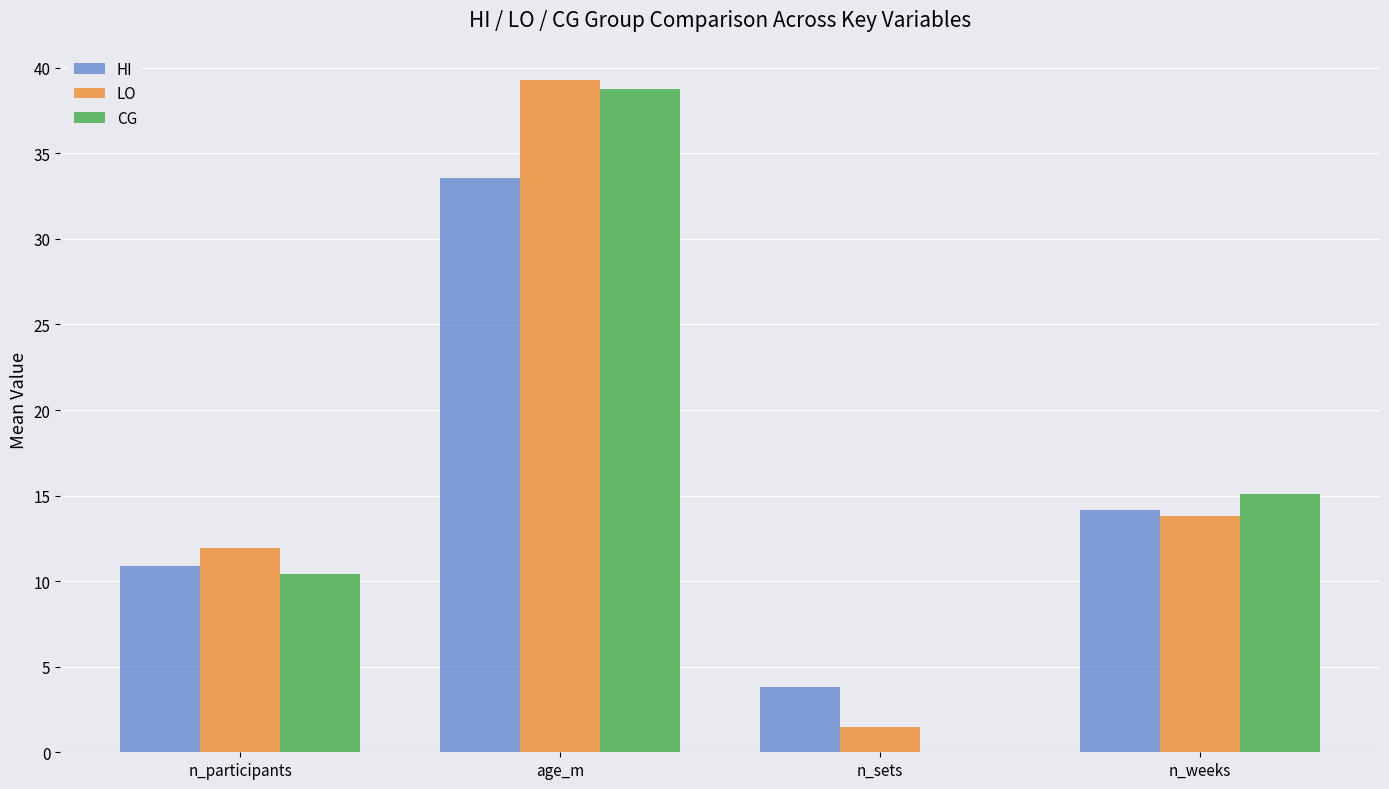

Between n_sets and n_weeks, which series saw the biggest shift?

CG